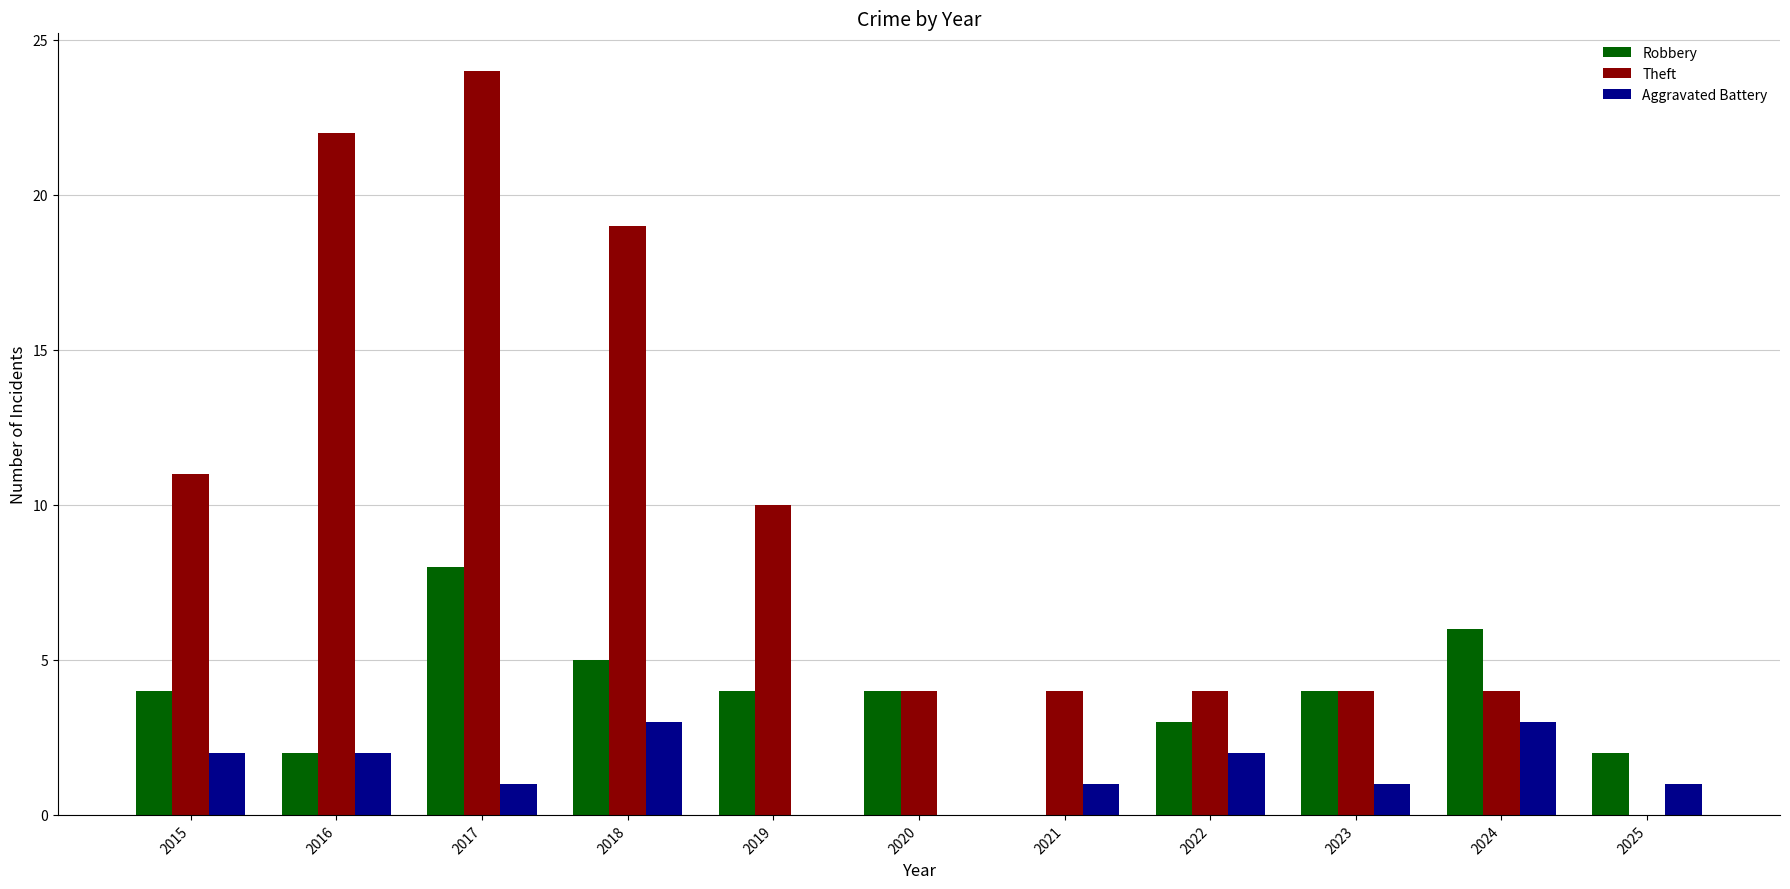

What is the average value of the Aggravated Battery series?

1